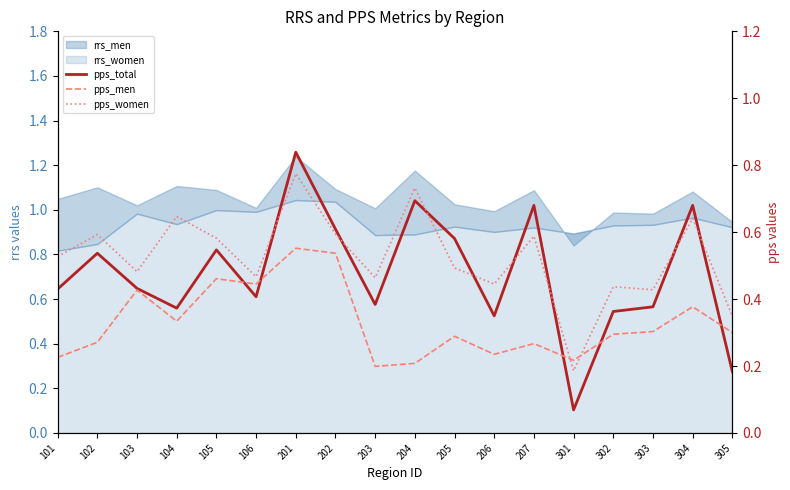

At which category does pps_women reach its first local valley?

103